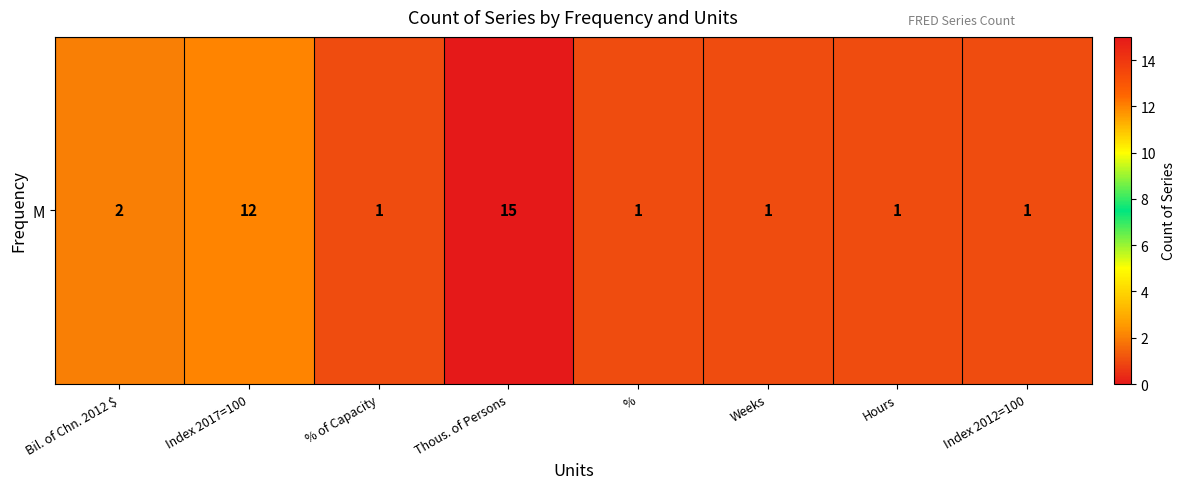

Reading left to right, what are all the values shown in this chart?

Bil. of Chn. 2012 $=2	Index 2017=100=12	% of Capacity=1	Thous. of Persons=15	%=1	Weeks=1	Hours=1	Index 2012=100=1